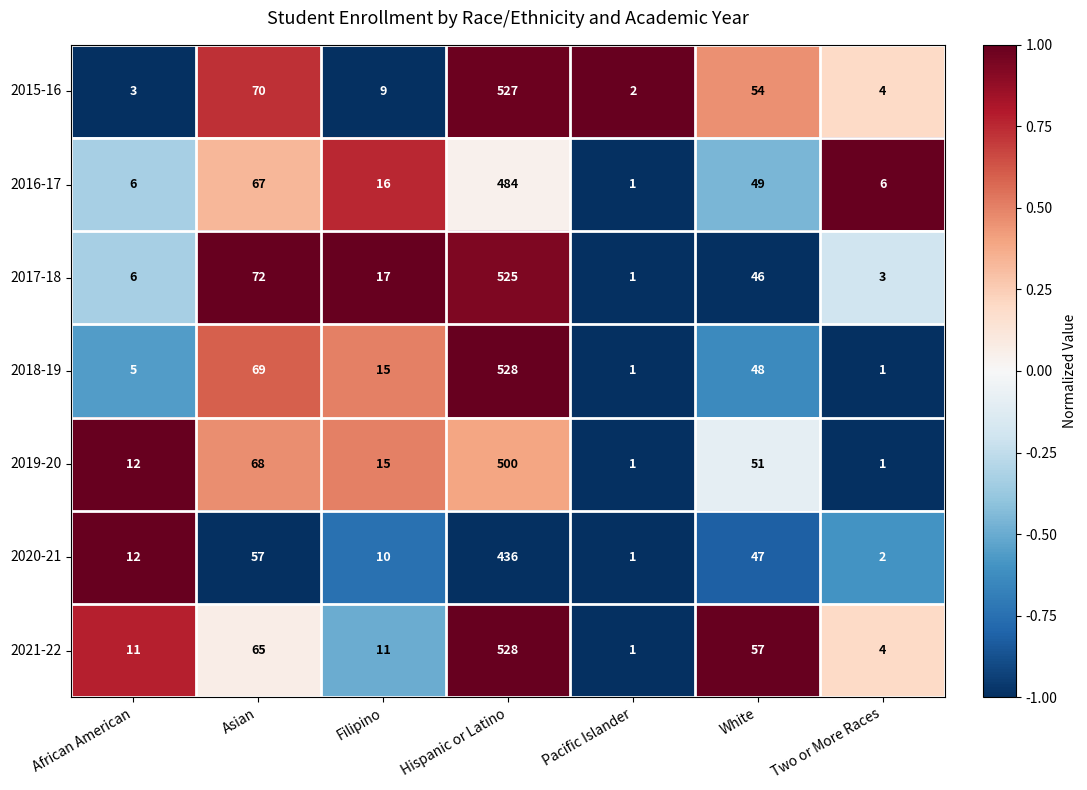

At which category is the sum across all series the highest?

Hispanic or Latino